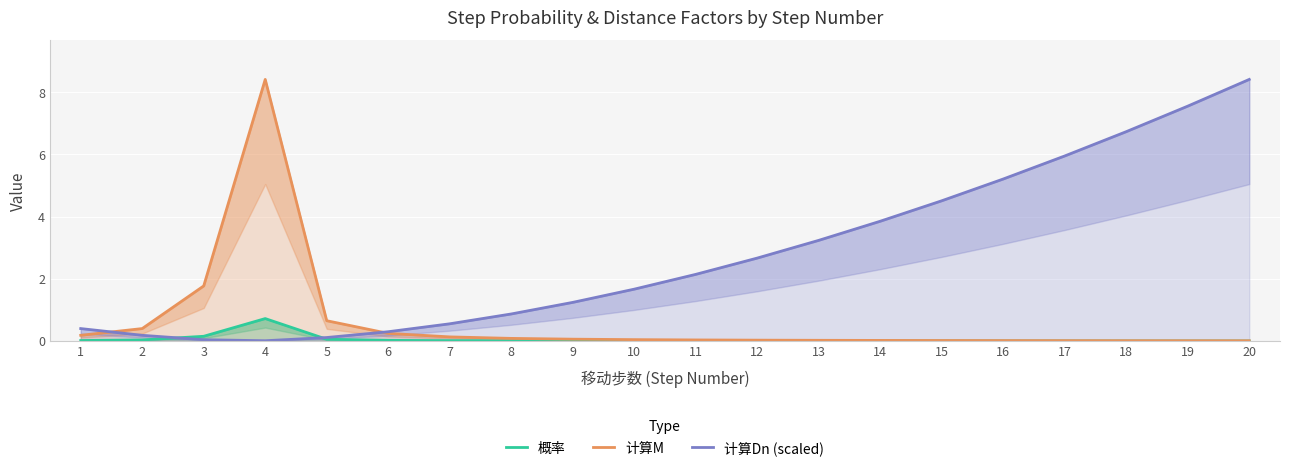

What is the greatest value displayed?

8.4